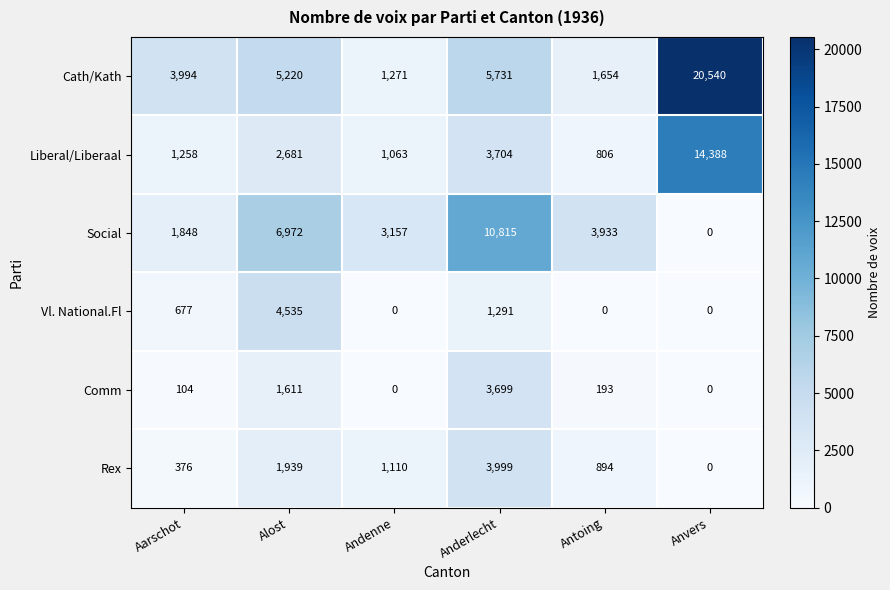

Count the number of data series in this chart.

6